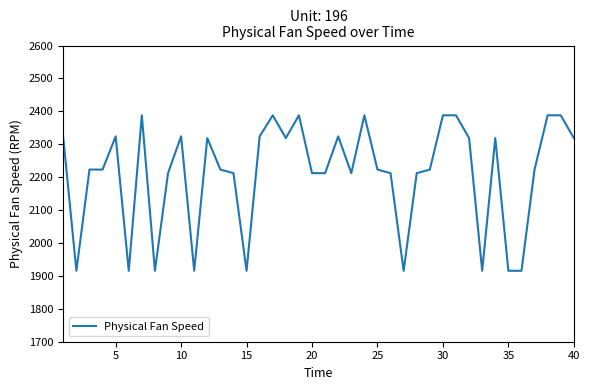

What is the difference between the maximum and minimum values?

472.6